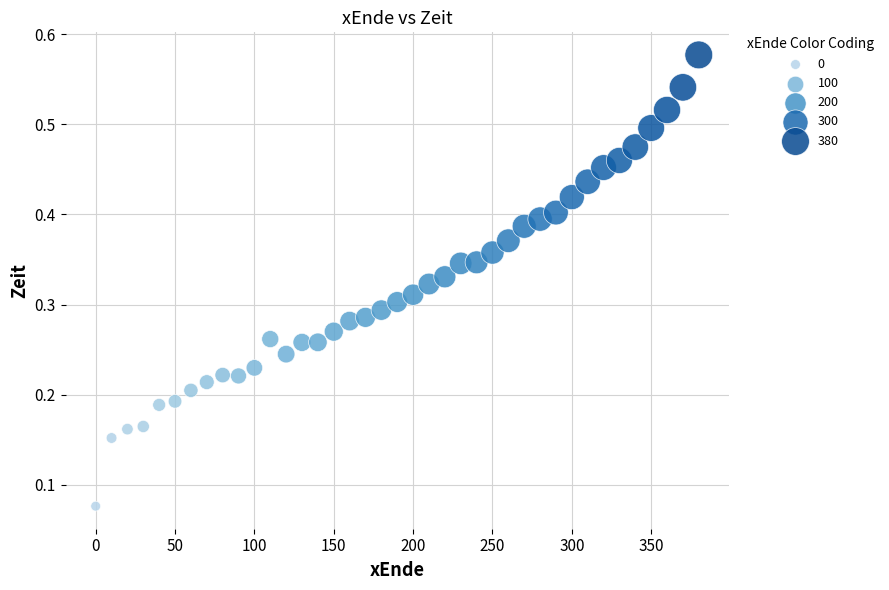

What is the range of X values (max minus min)?

380.0